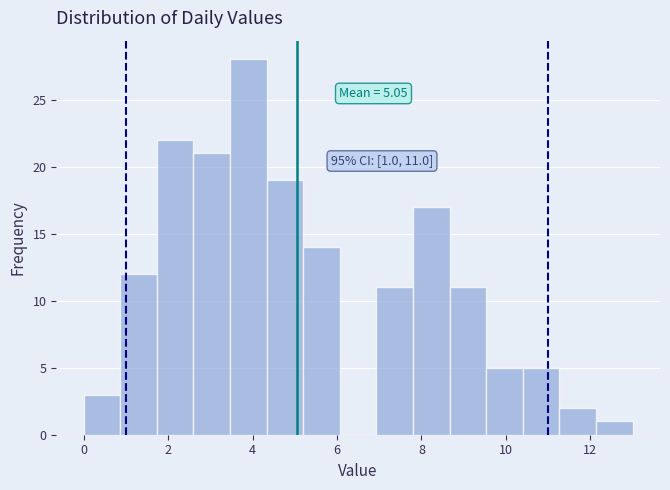

Over which range of the x-axis is the bar tallest?

3.4 to 4.4